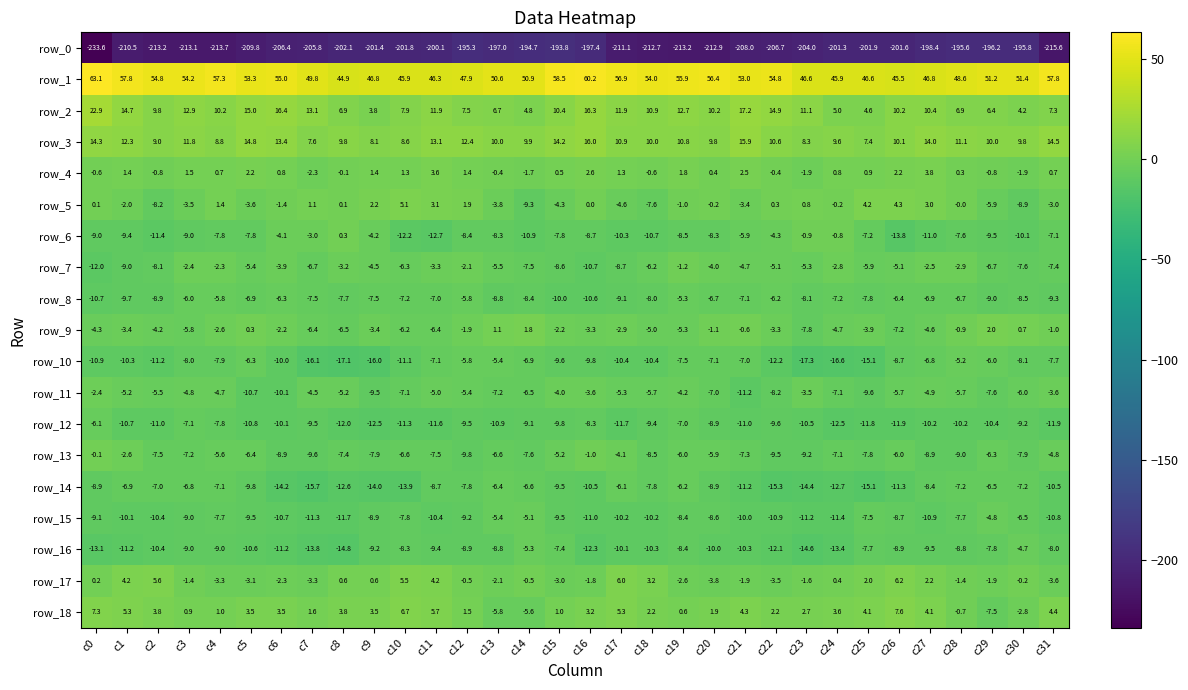

Which series has the widest spread of values?

row_0